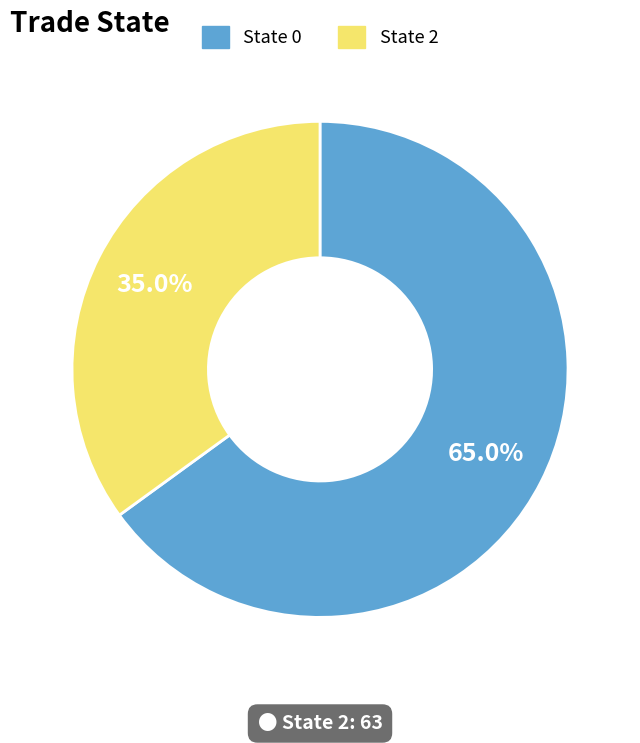

Between State 2 and State 0, which is larger?

State 0